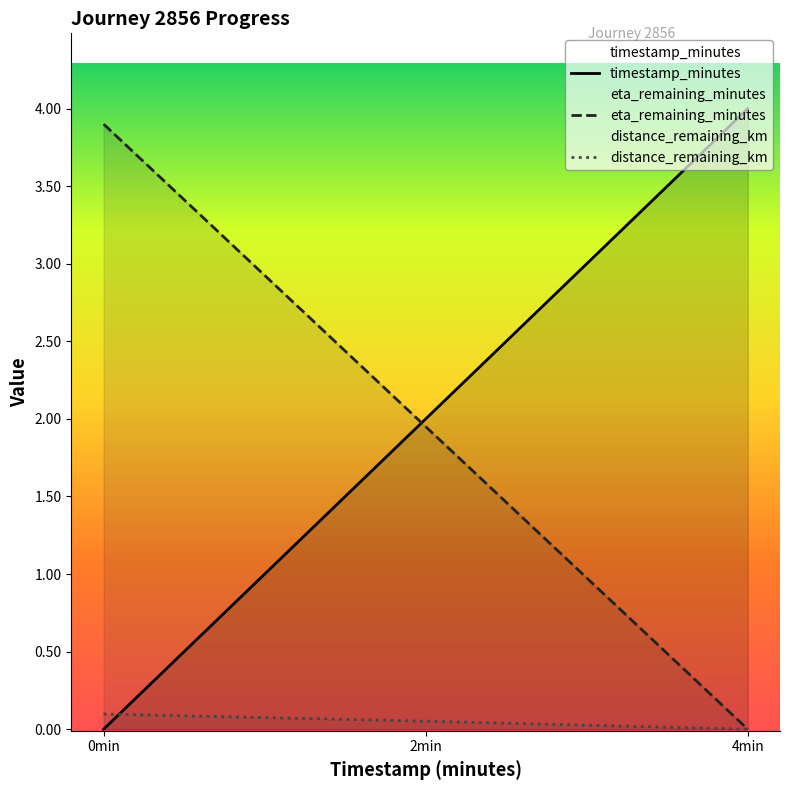

What position from the left is 4min?

3